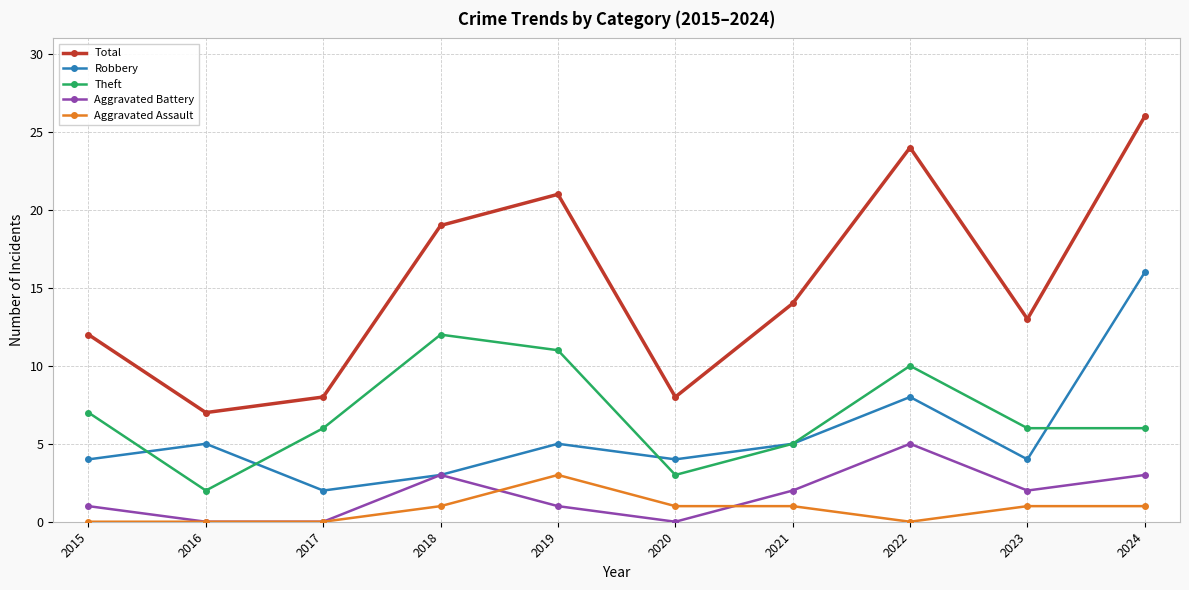

What is the difference between the second highest and second lowest values in the Theft series?

8